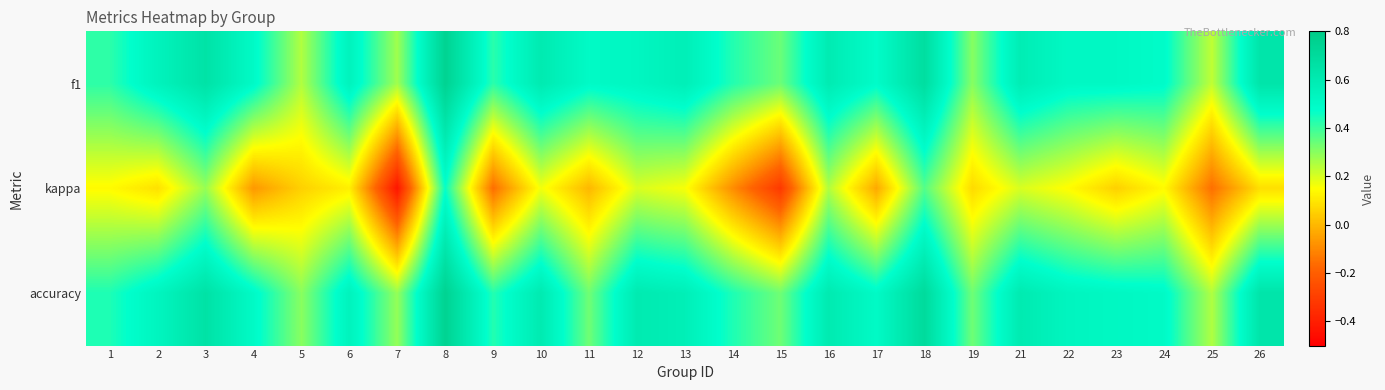

Reading left to right, transcribe all the data shown in this chart.

f1: 1=0.4	2=0.5	3=0.7	4=0.5	5=0.3	6=0.5	7=0.3	8=0.8	9=0.4	10=0.6	11=0.5	12=0.5	13=0.6	14=0.4	15=0.3	16=0.6	17=0.5	18=0.7	19=0.3	21=0.6	22=0.5	23=0.5	24=0.5	25=0.2	26=0.6
kappa: 1=0.1	2=0.1	3=0.3	4=-0.1	5=0.1	6=0.1	7=-0.4	8=0.5	9=-0.2	10=0.2	11=0.0	12=0.2	13=0.2	14=-0.1	15=-0.3	16=0.2	17=-0.0	18=0.4	19=0.1	21=0.2	22=0.1	23=0.1	24=0.1	25=-0.2	26=0.1
accuracy: 1=0.4	2=0.5	3=0.7	4=0.5	5=0.3	6=0.5	7=0.3	8=0.8	9=0.4	10=0.6	11=0.3	12=0.6	13=0.6	14=0.4	15=0.3	16=0.6	17=0.5	18=0.7	19=0.3	21=0.6	22=0.5	23=0.5	24=0.5	25=0.2	26=0.6